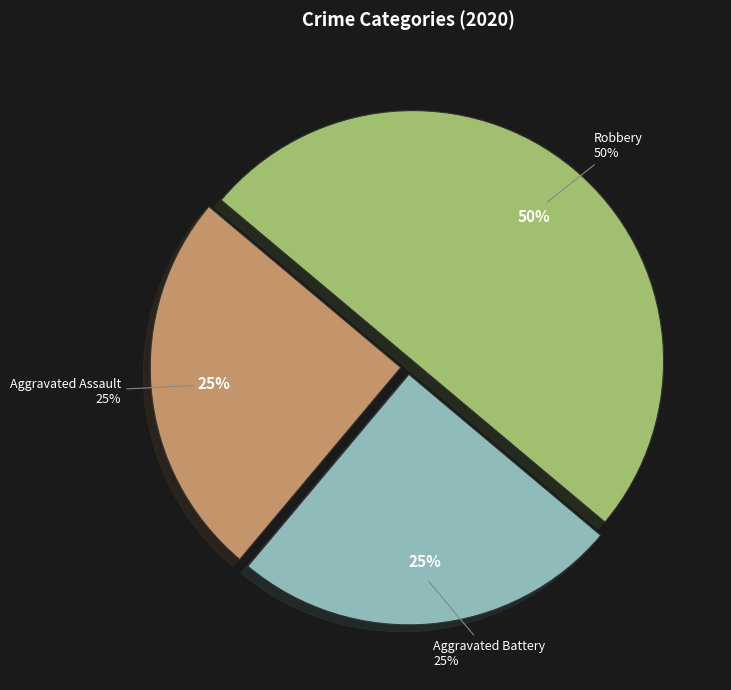

To the nearest percent, what percentage of the pie is Robbery?

50%